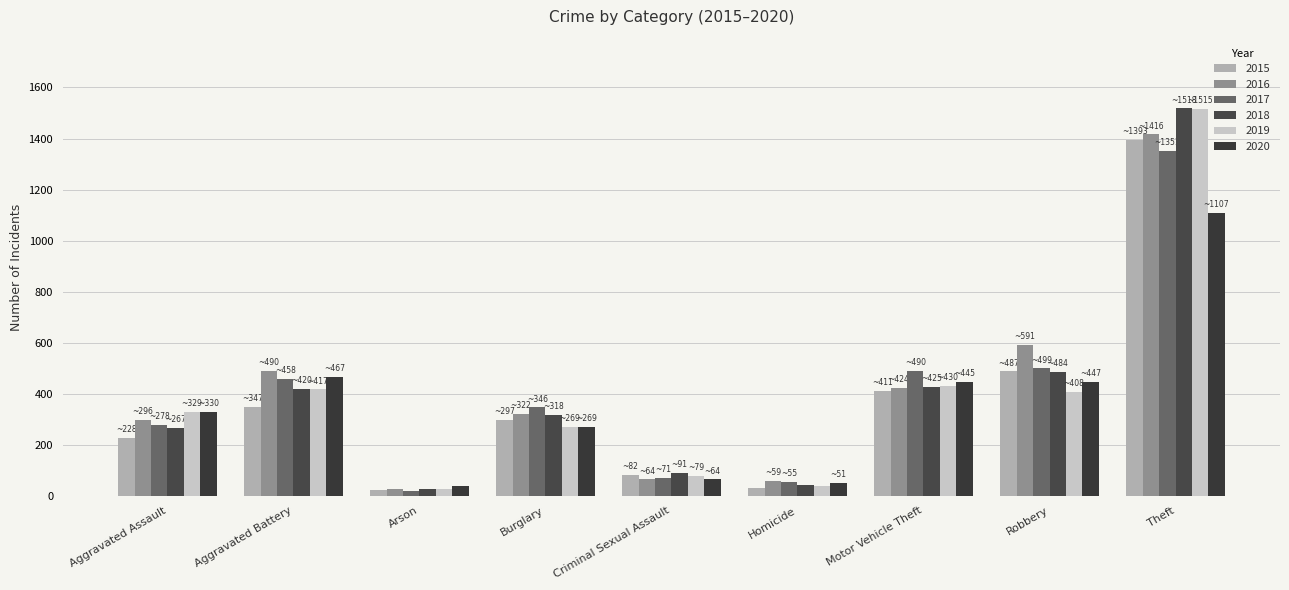

Does the chart contain stacked bars?

No